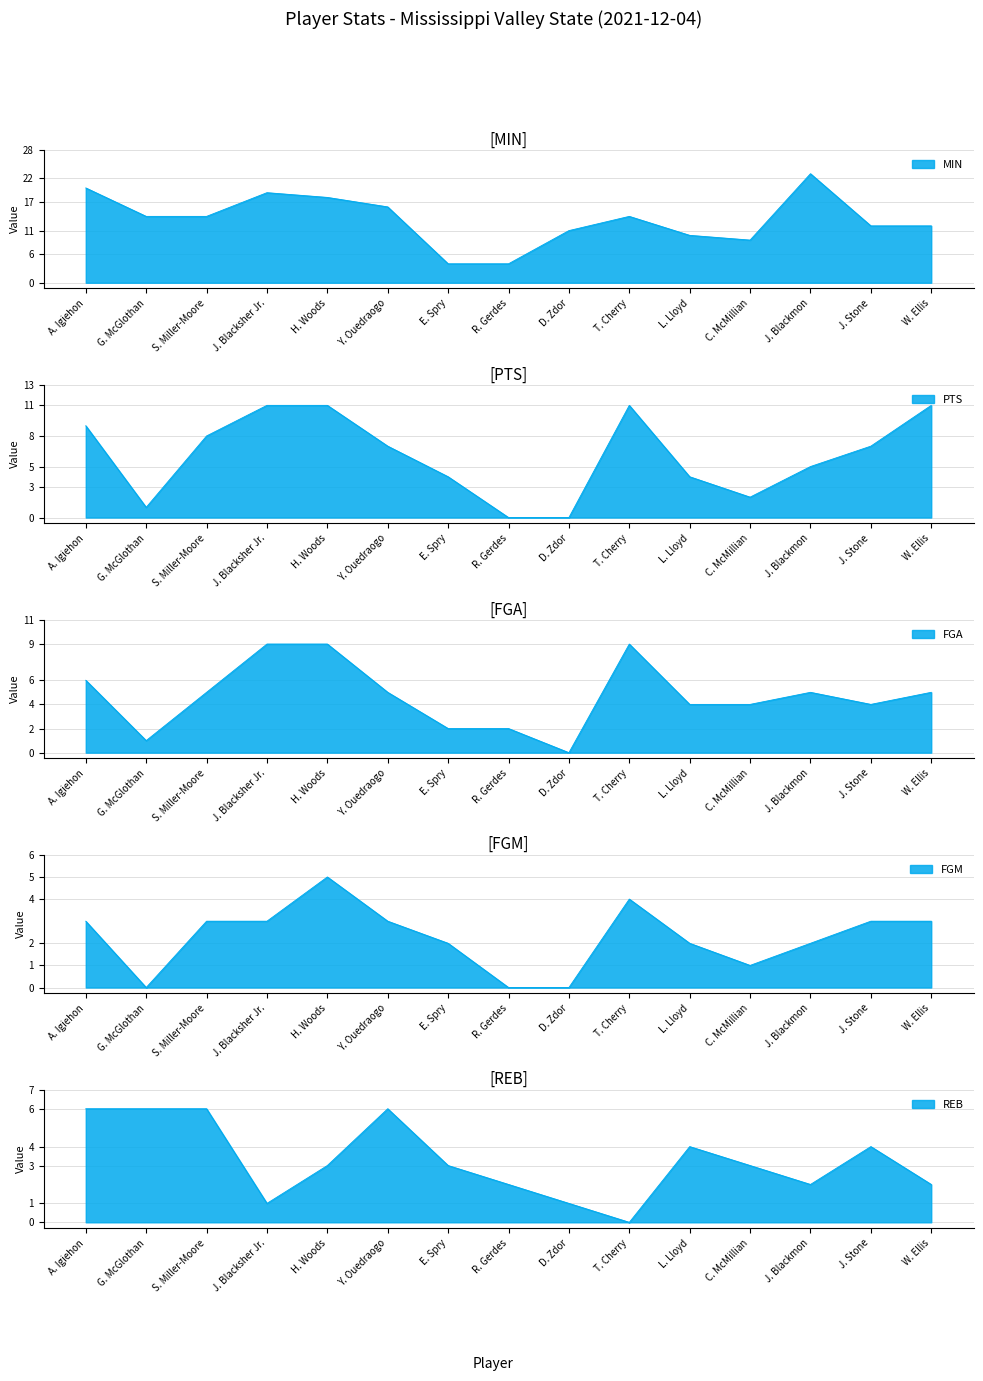

What is the difference between the FGA values at J. Stone and G. McGlothan?

3